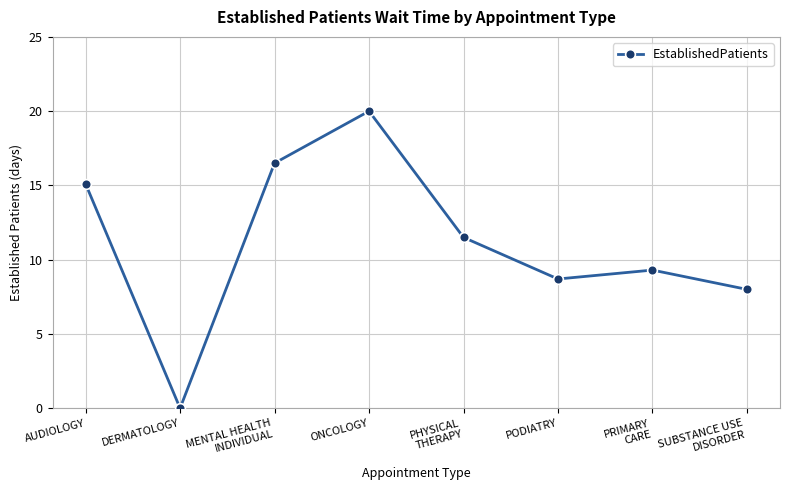

What is the value of the 1st point from the left?

15.1